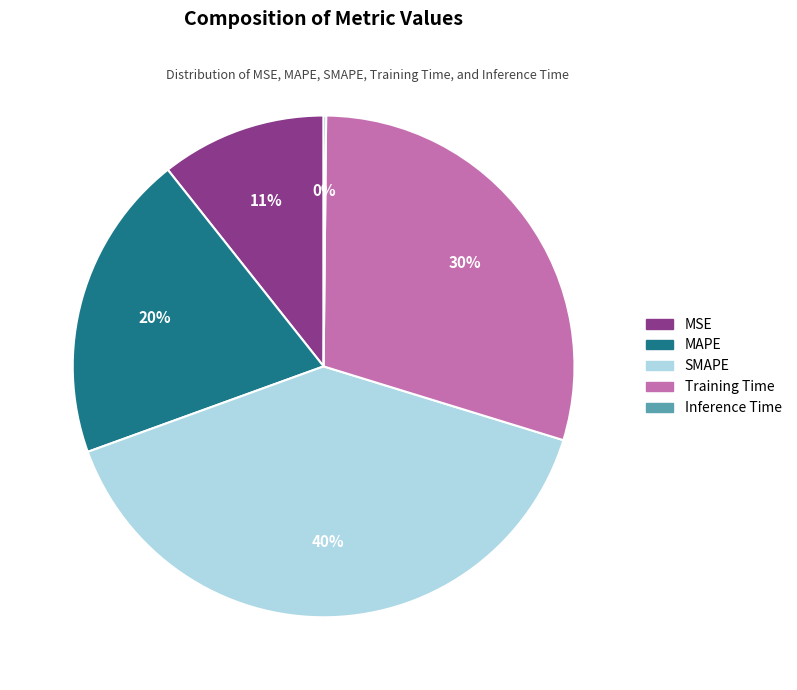

To the nearest percent, what is the difference between the largest and smallest slice percentages?

40%